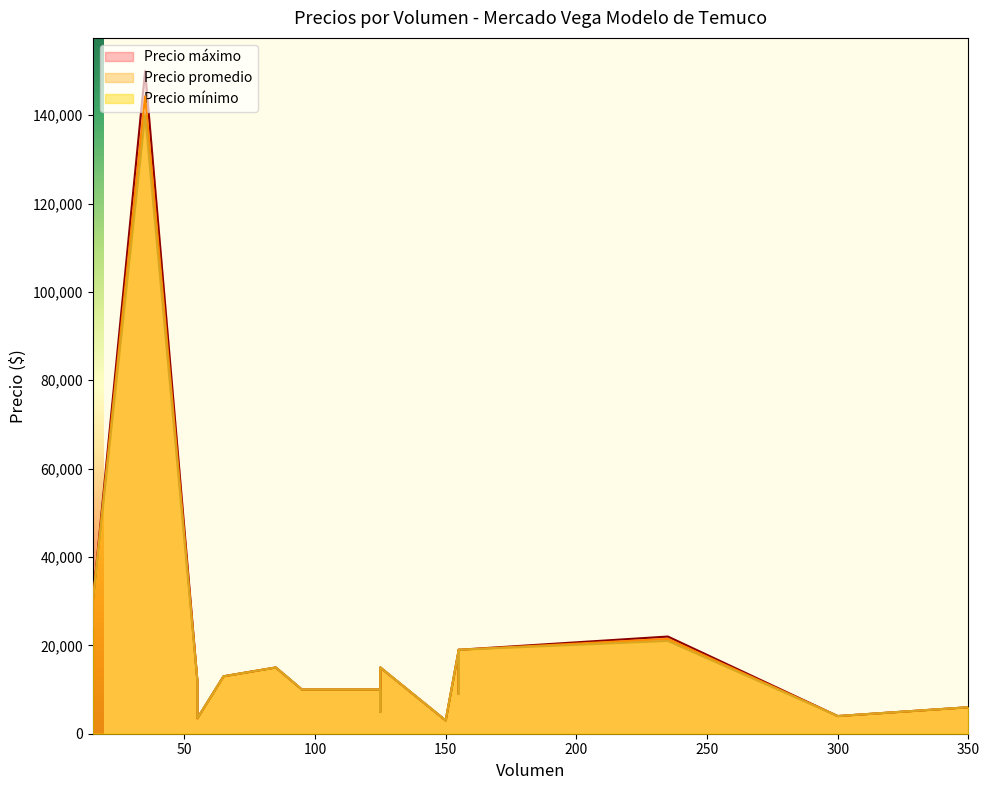

Which series has the largest total across all categories?

Precio máximo